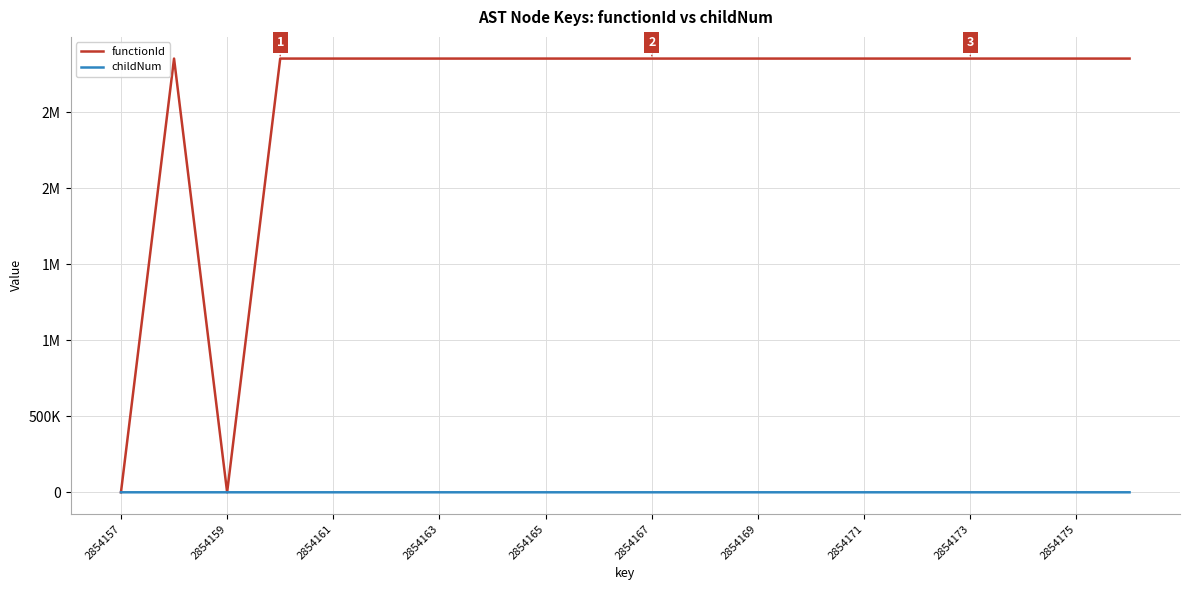

Rank the series by their maximum value, from lowest to highest.

childNum, functionId